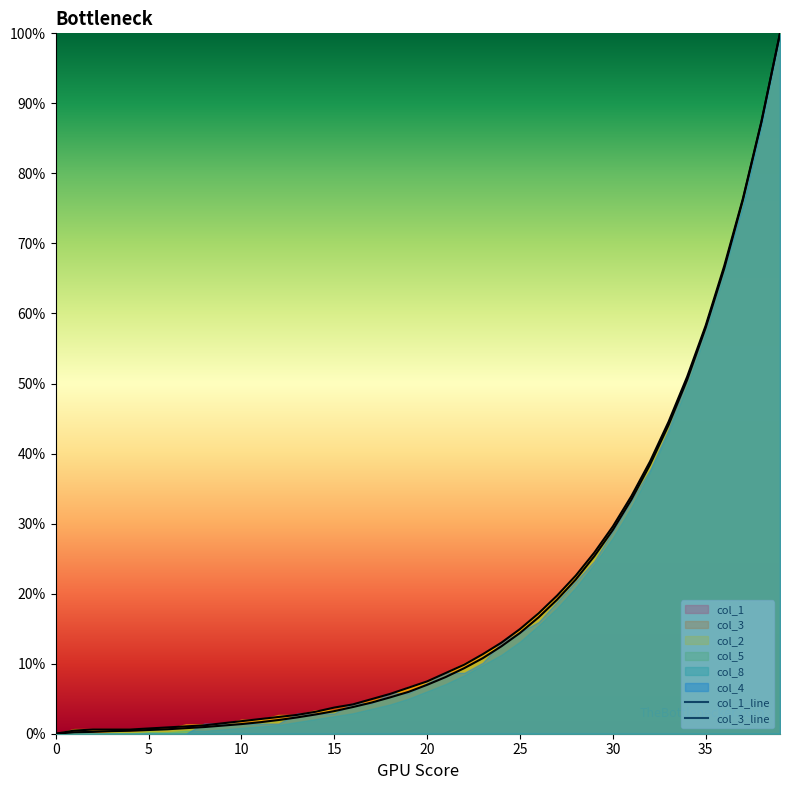

True or false: col_1_line has a value of 0.0 at 9.

False